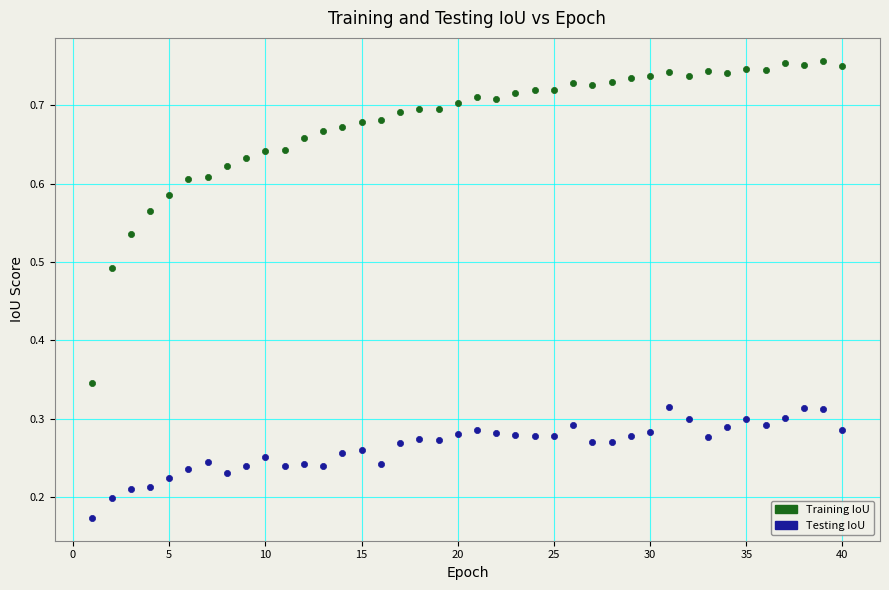

Which series contains the highest Y value?

Training IoU